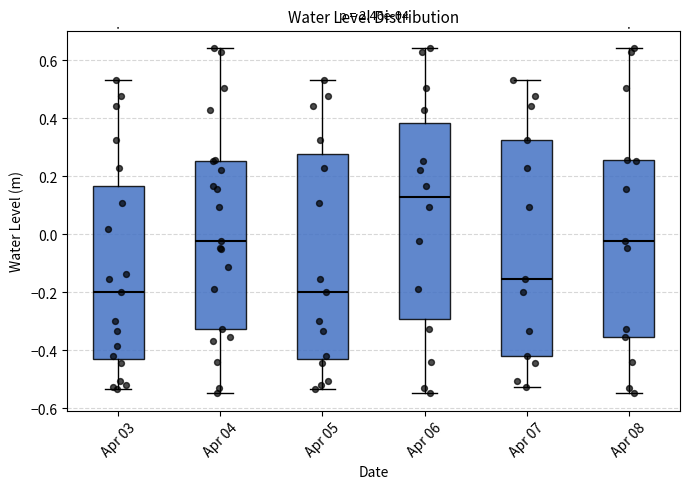

Reading left to right, transcribe this box plot: for each box, give where its median line is, the range the box spans, and where its two whiskers end, as read against the y-axis. The values are not printed on the chart, so give them approximately, as read against the axis.

Apr 03: median -0.20, box -0.44 to 0.16, whiskers -0.54 to 0.54
Apr 04: median -0.02, box -0.32 to 0.26, whiskers -0.54 to 0.64
Apr 05: median -0.20, box -0.44 to 0.28, whiskers -0.54 to 0.54
Apr 06: median 0.14, box -0.30 to 0.38, whiskers -0.54 to 0.64
Apr 07: median -0.16, box -0.42 to 0.32, whiskers -0.52 to 0.54
Apr 08: median -0.02, box -0.36 to 0.26, whiskers -0.54 to 0.64